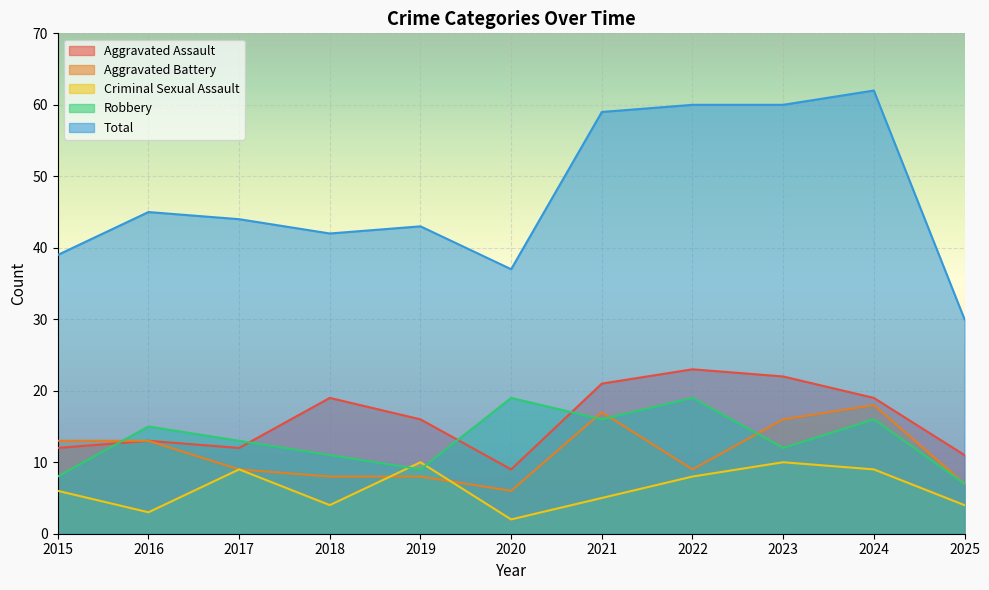

What is the difference between the highest and lowest values at 2021?

54